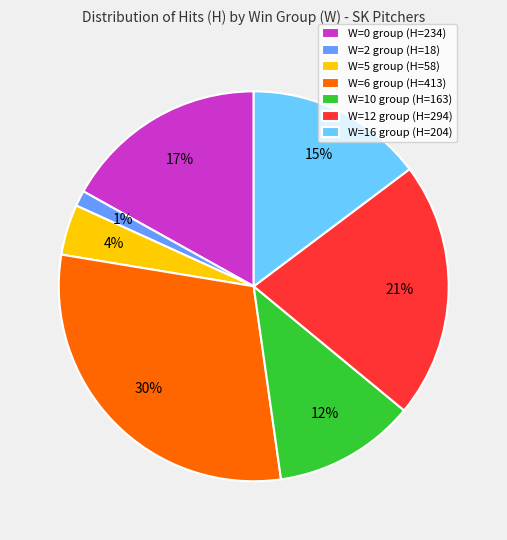

Rank the categories by value from highest to lowest.

W=6, W=12, W=0, W=16, W=10, W=5, W=2